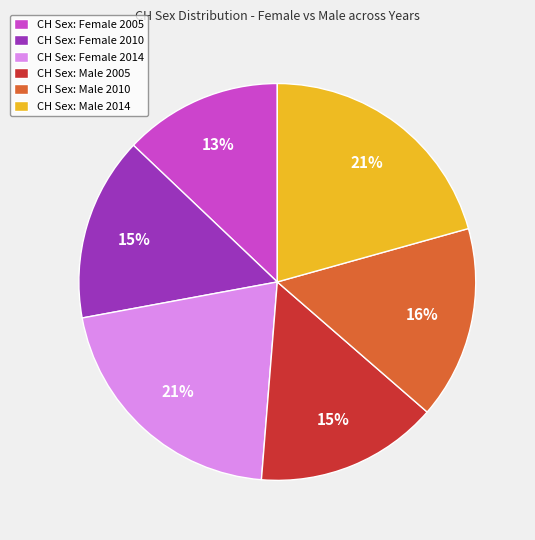

What percentage is the CH Sex: Female 2005 slice, to the nearest percent?

13%